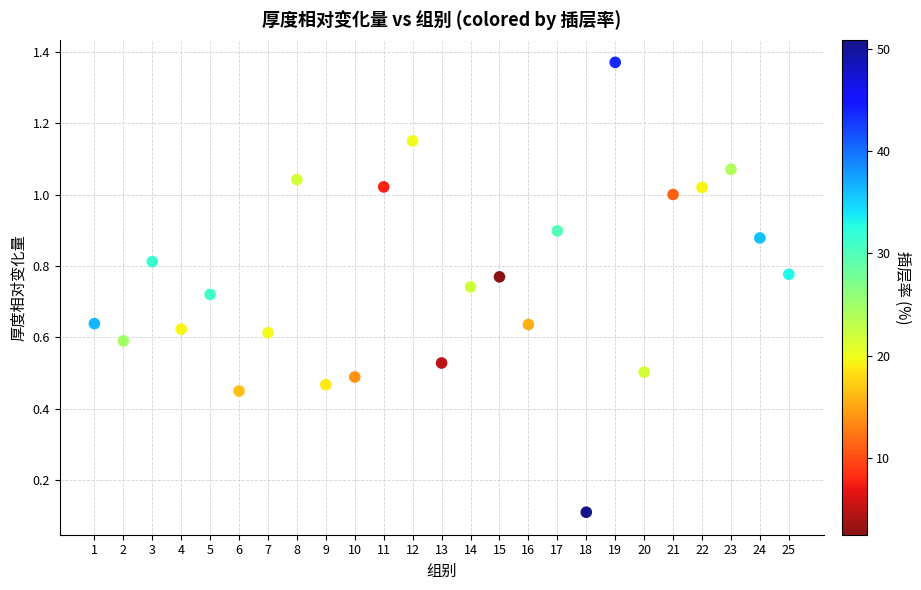

What is the range of Y values (max minus min)?

1.3